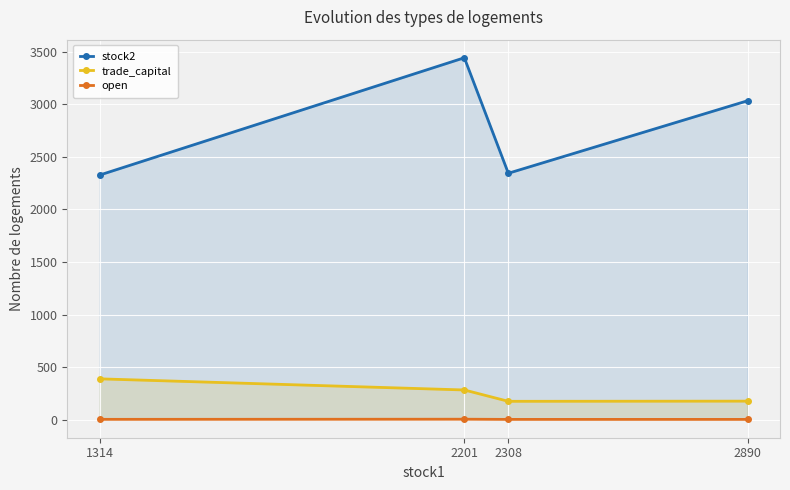

Which series has the largest total across all categories?

stock2